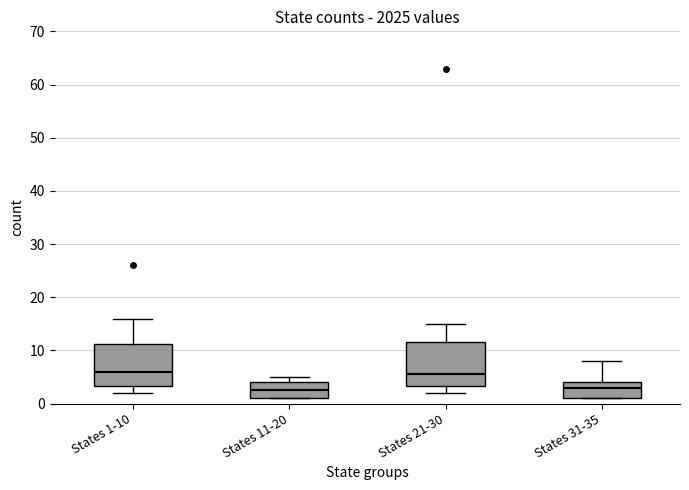

Where does the lower whisker of the box for States 21-30 end on the y-axis? The values are not printed on the chart, so give them approximately, as read against the axis.

2